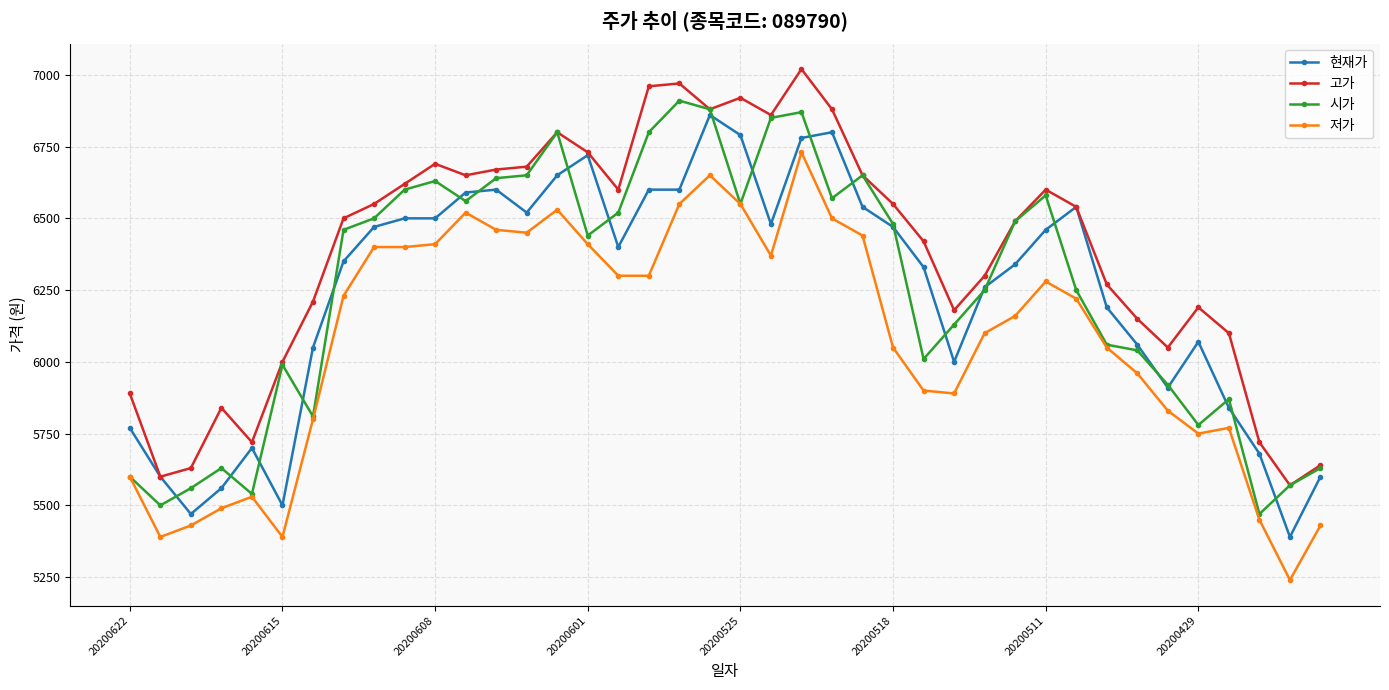

True or false: 저가 has more than 0 interior local peaks.

True